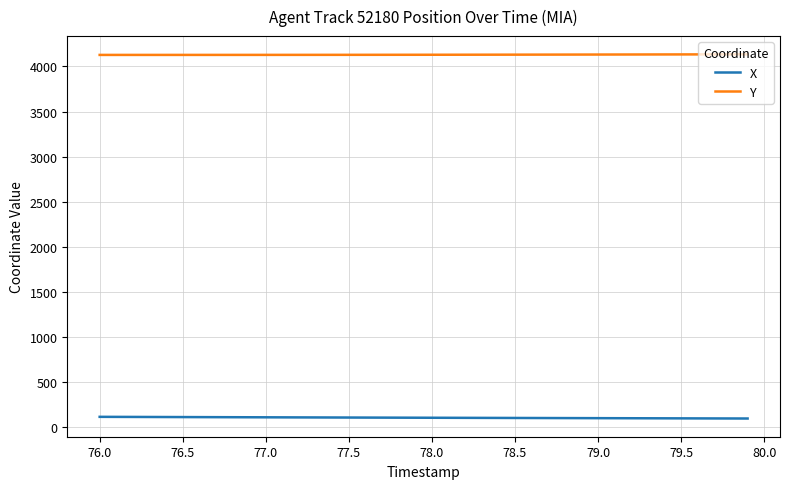

Which series has the largest total across all categories?

Y